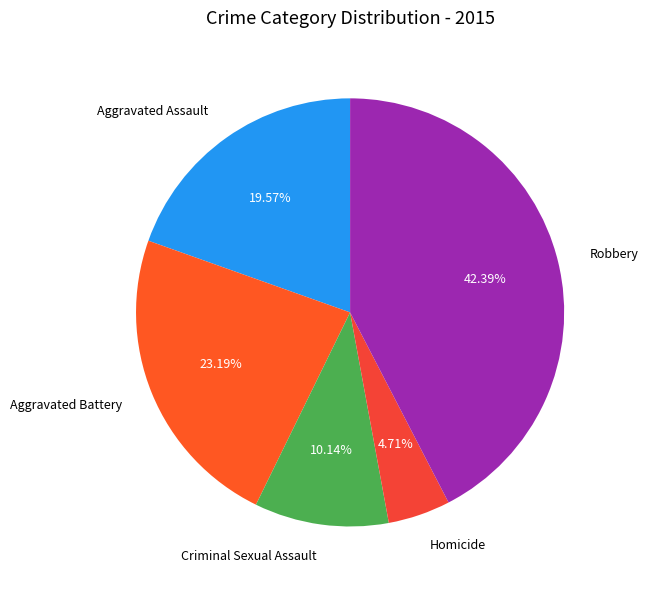

Do Robbery and Homicide together represent more than half of the pie?

No